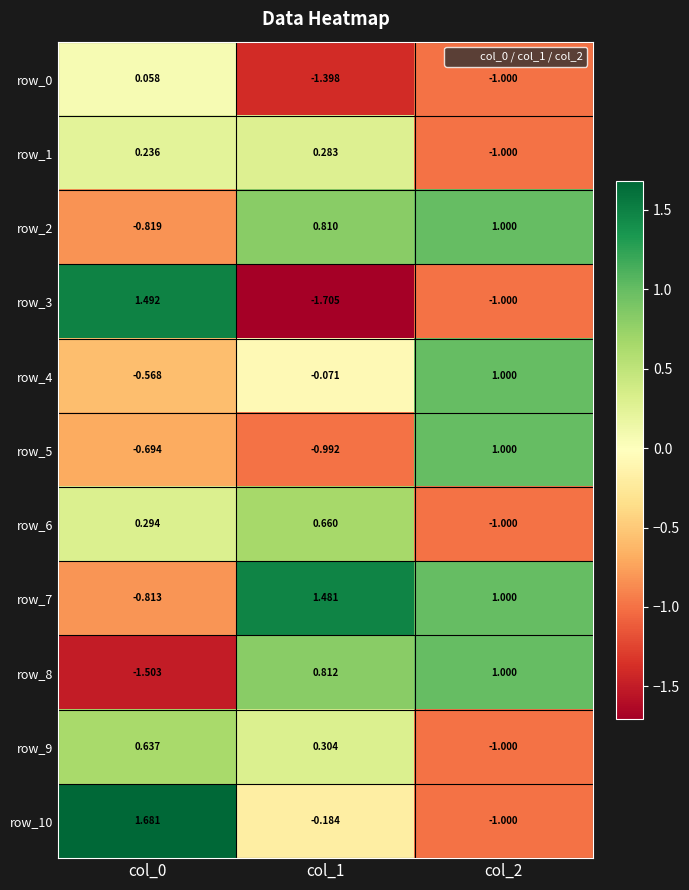

How many negative values does the row_4 series have?

2